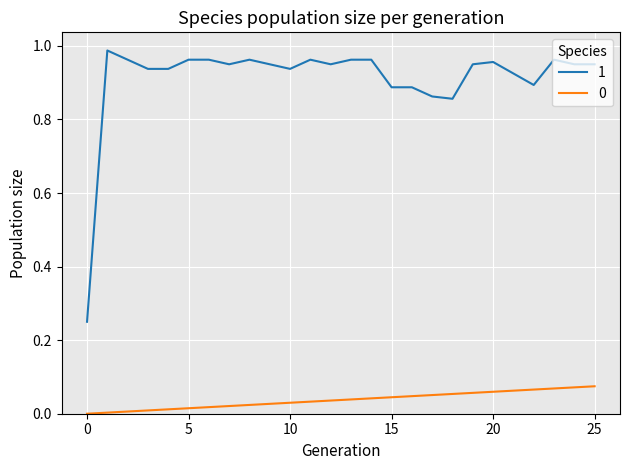

True or false: 0 and 1 cross at least once.

False